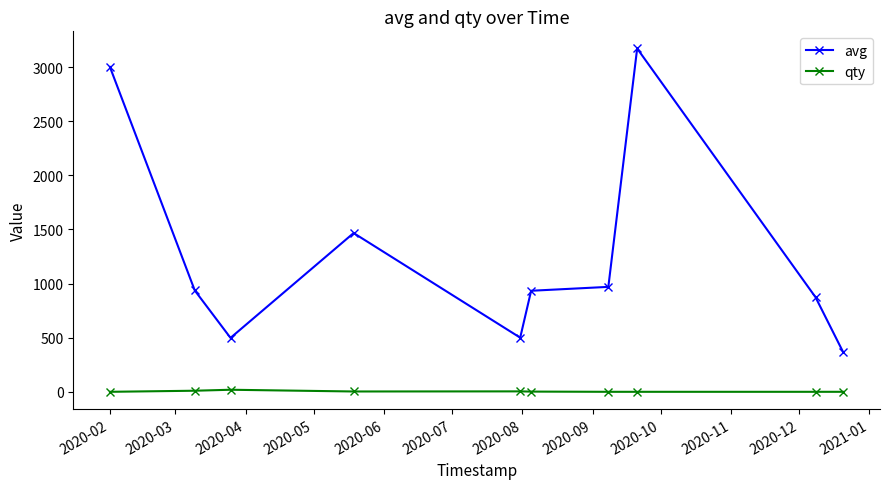

List the series in order of their overall mean, highest first.

avg, qty